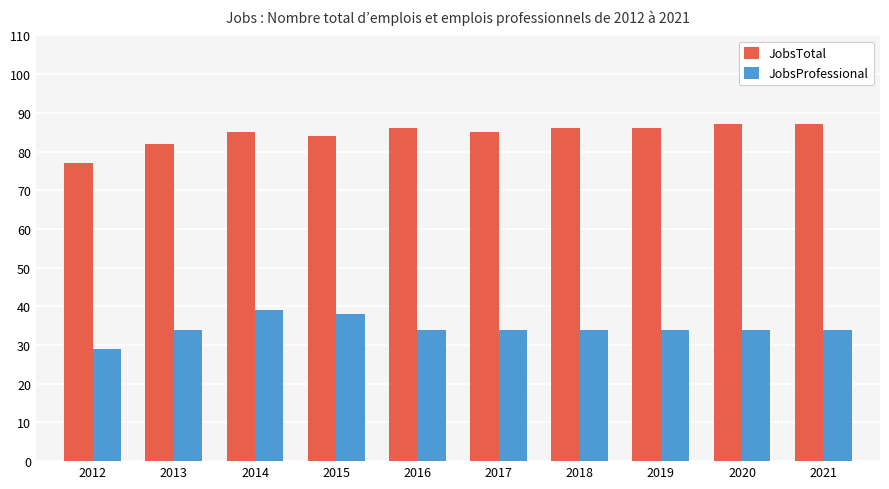

What is the smallest value displayed?

29